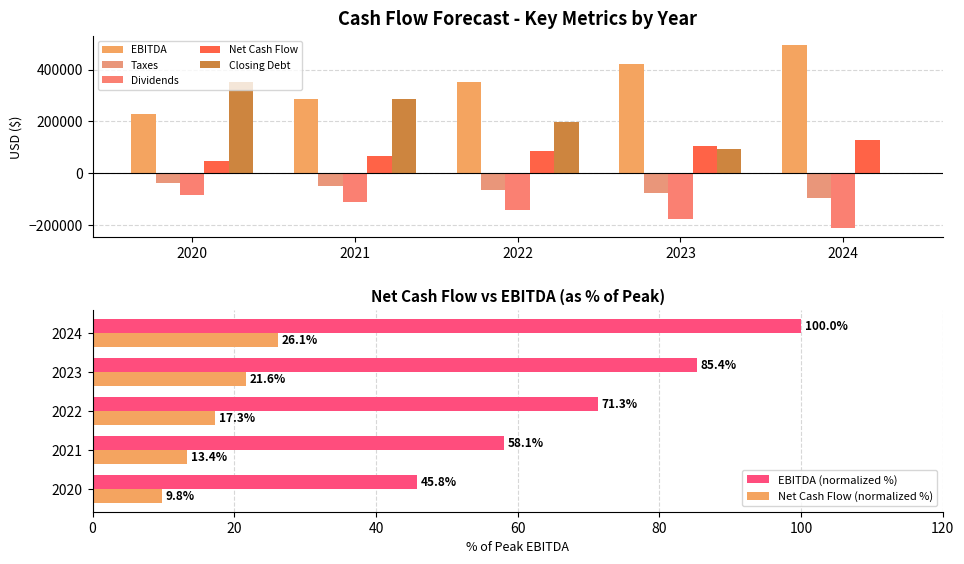

What is the difference between the second highest and second lowest values in the Dividends series?

64378.7